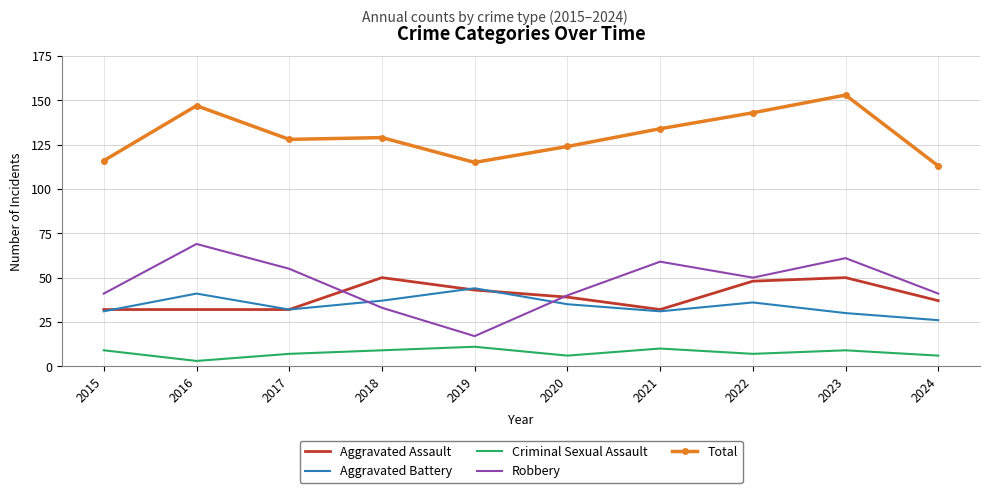

What is the highest value of the Robbery series?

69